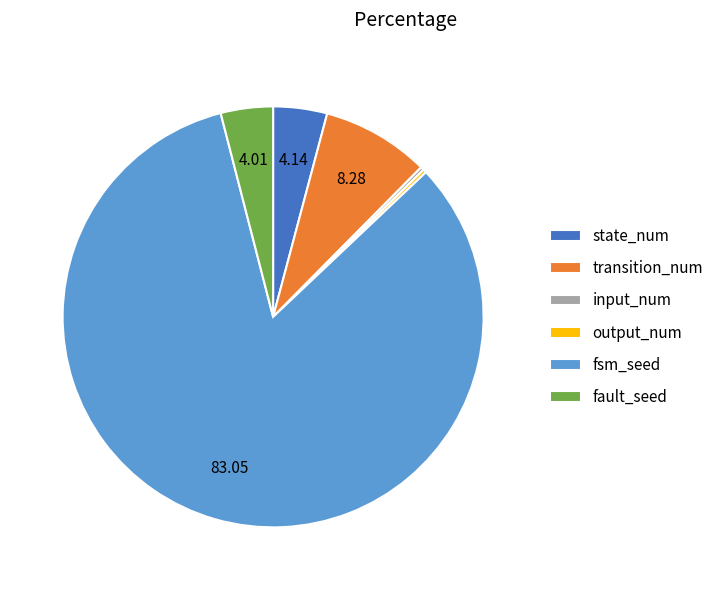

Does any single category account for the majority?

Yes